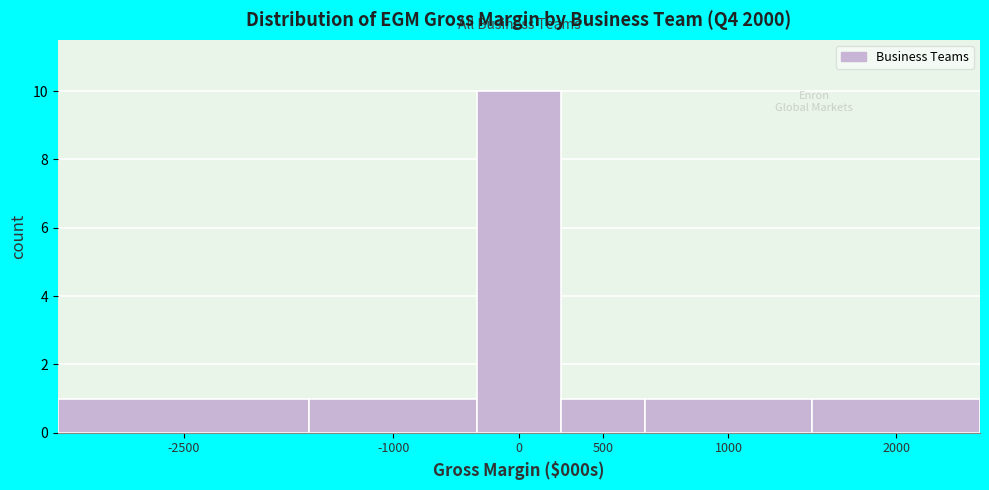

Reading left to right, what are all the values shown in this chart?

1	1	10	1	1	1